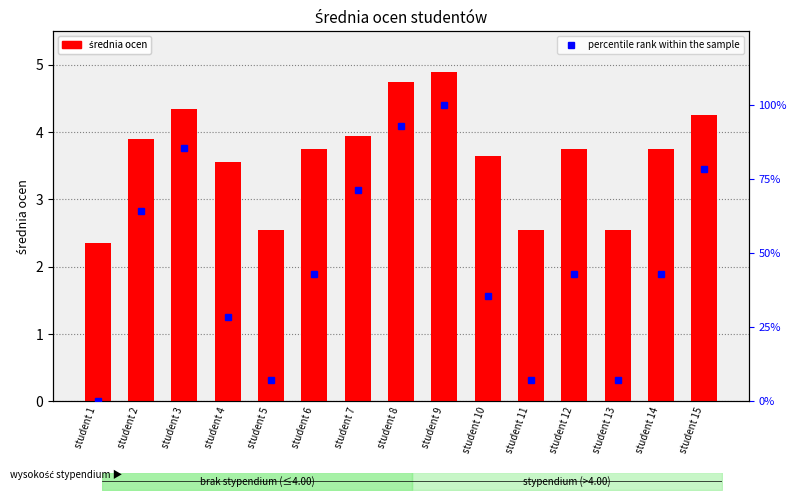

At which category is the sum across all series the highest?

student 9